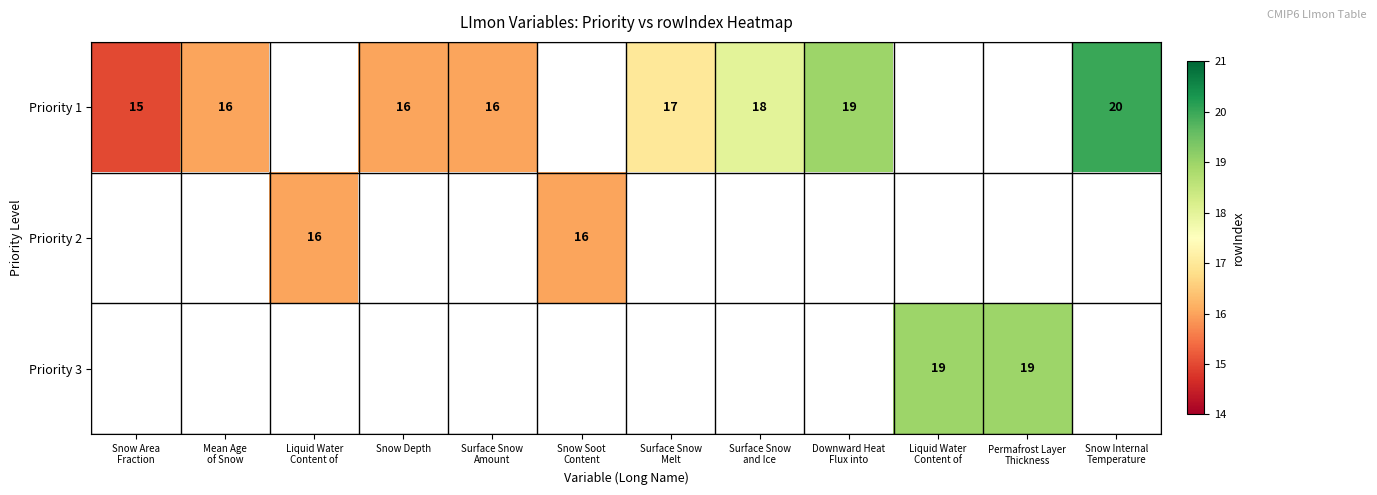

What is the smallest value displayed?

15.0